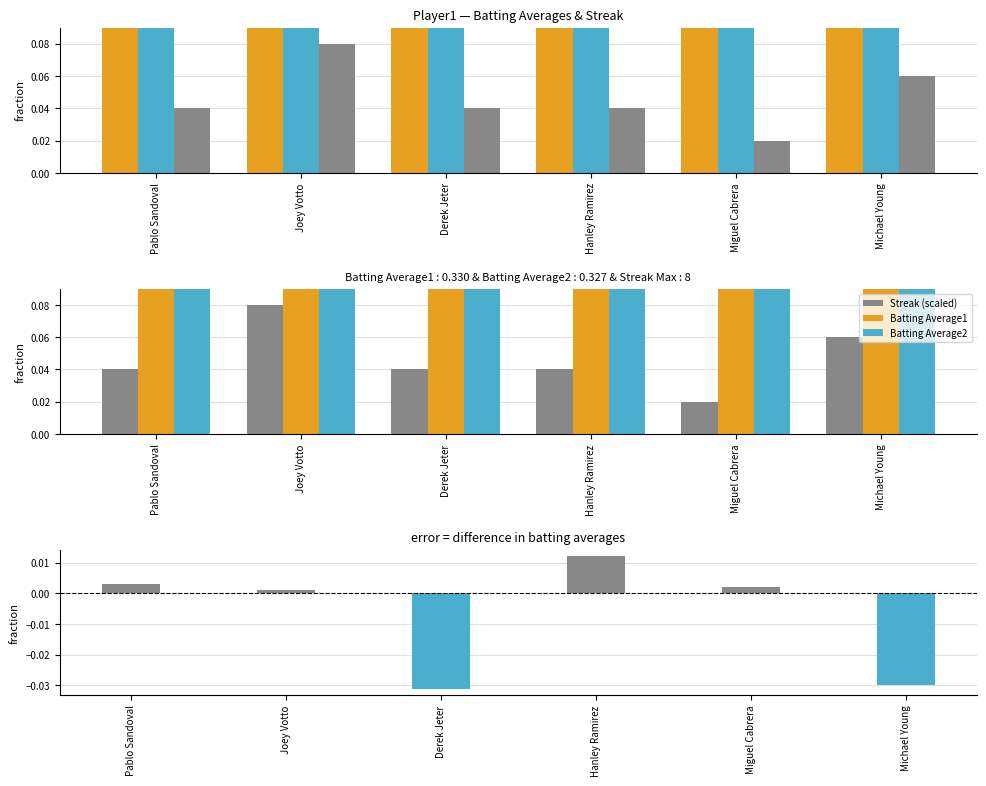

How many distinct data groups are displayed?

4